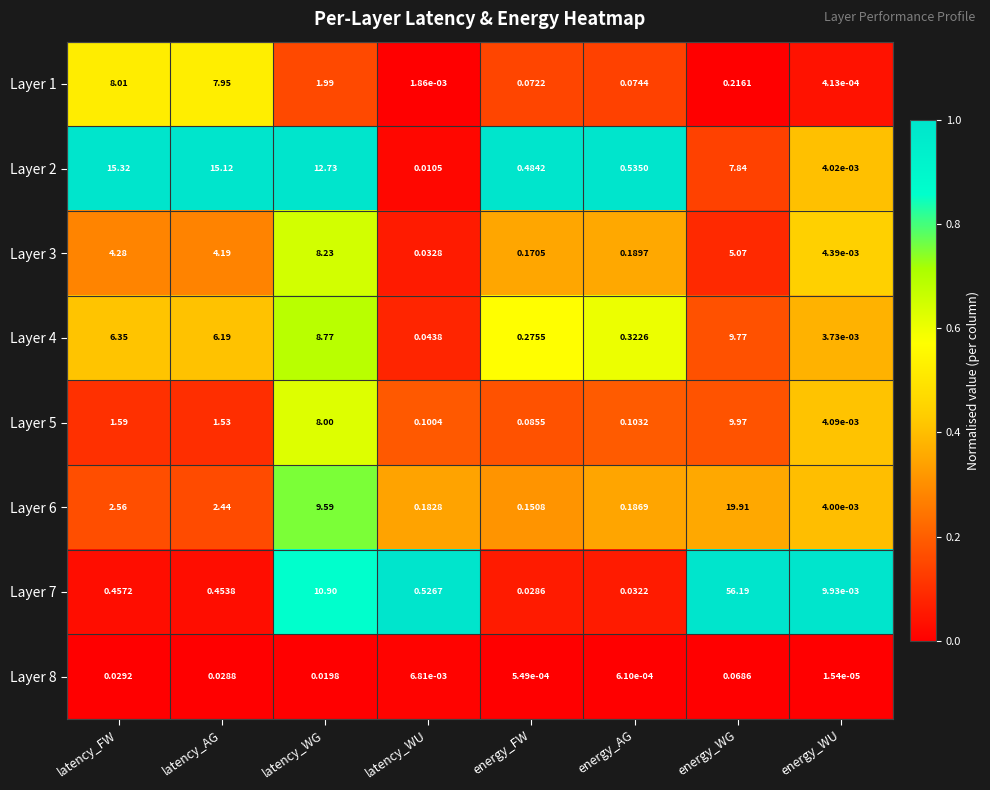

At which category is the sum across all series the highest?

energy_WG